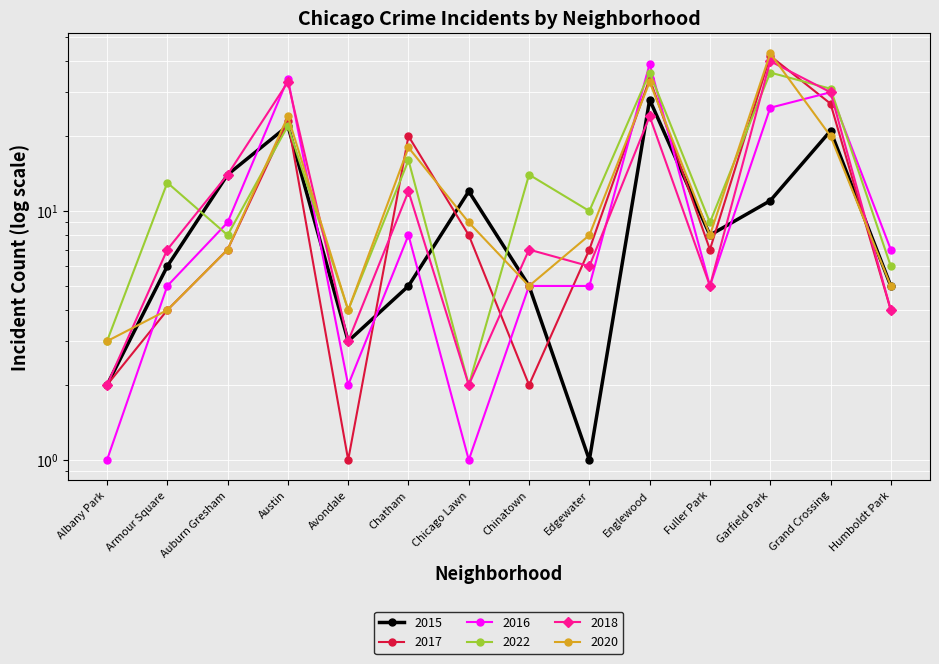

Does the chart display data point markers on the line(s)?

Yes